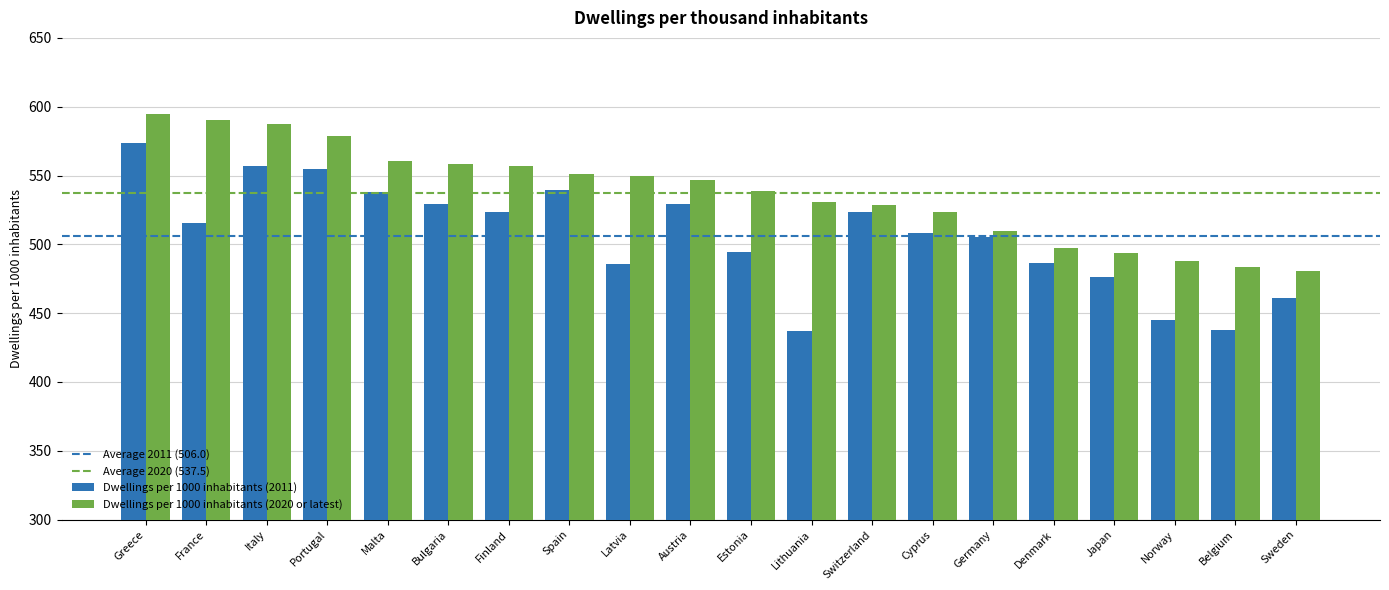

What is the difference between the maximum and minimum values in the Dwellings per 1000 inhabitants (2011) series?

137.0